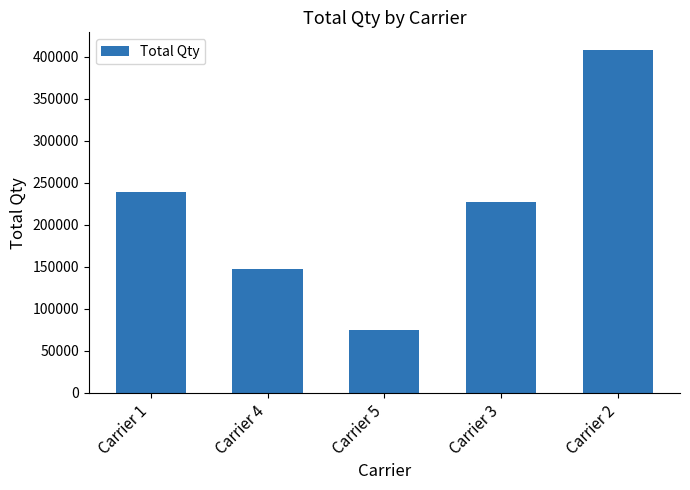

What is the smallest value displayed?

75178